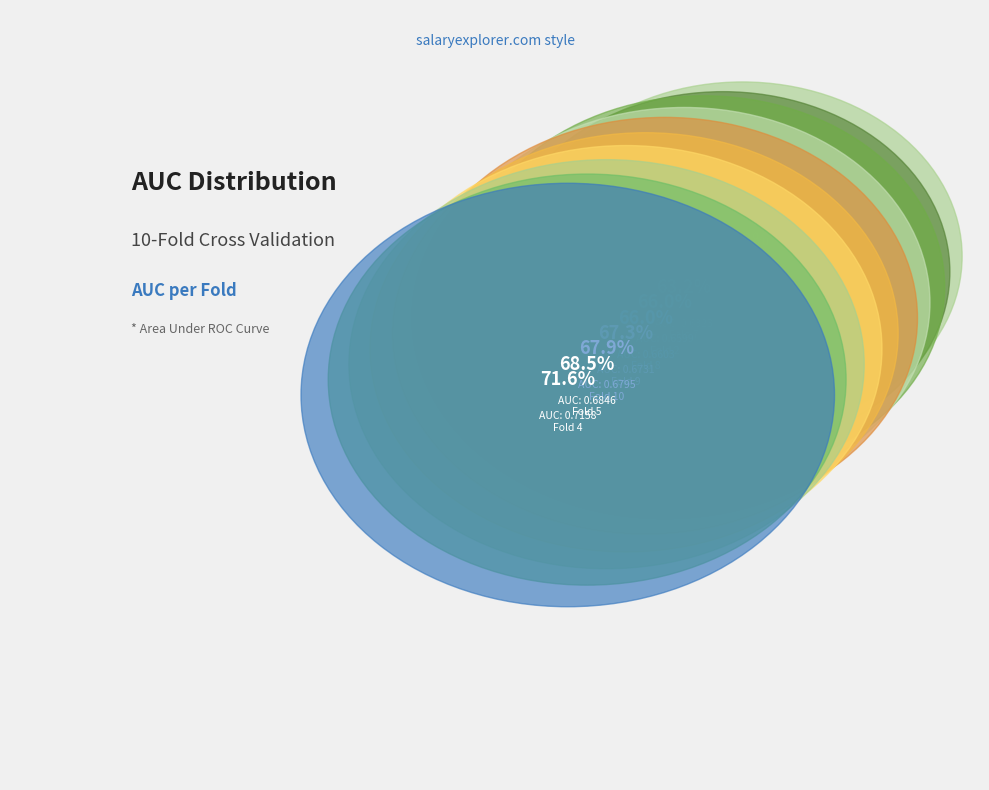

Does Fold 5 represent more than half of the total?

No